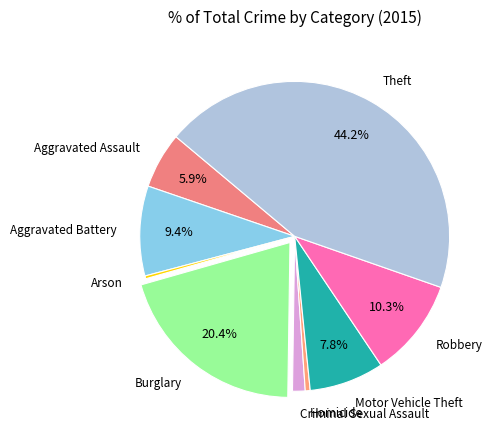

To the nearest percent, what is the combined percentage of Homicide and Theft?

45%